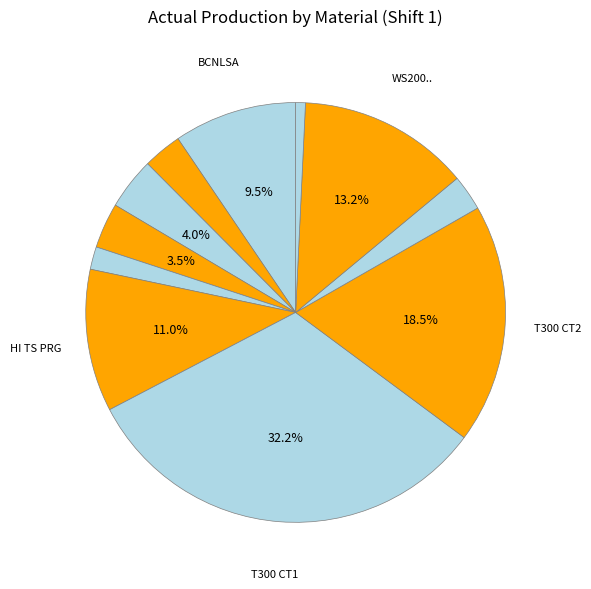

Count the number of slices in the pie.

11